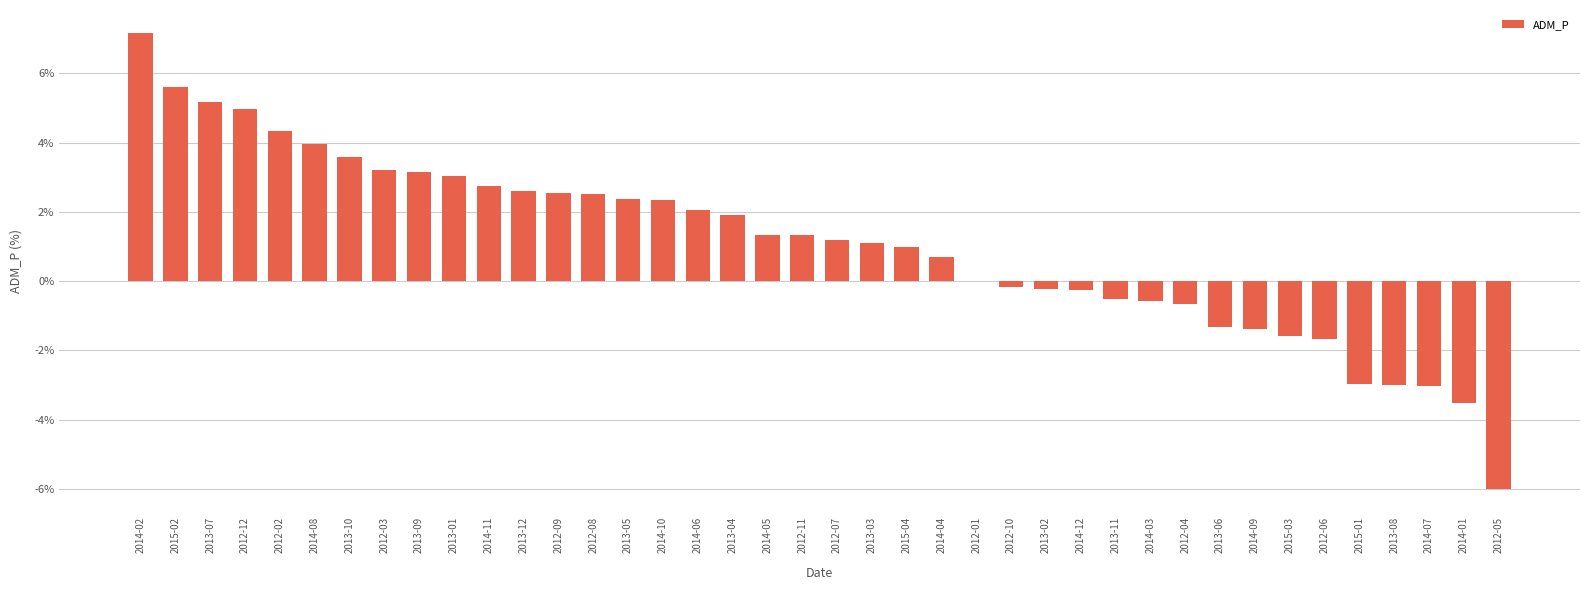

What is the sum of all values?

43.0